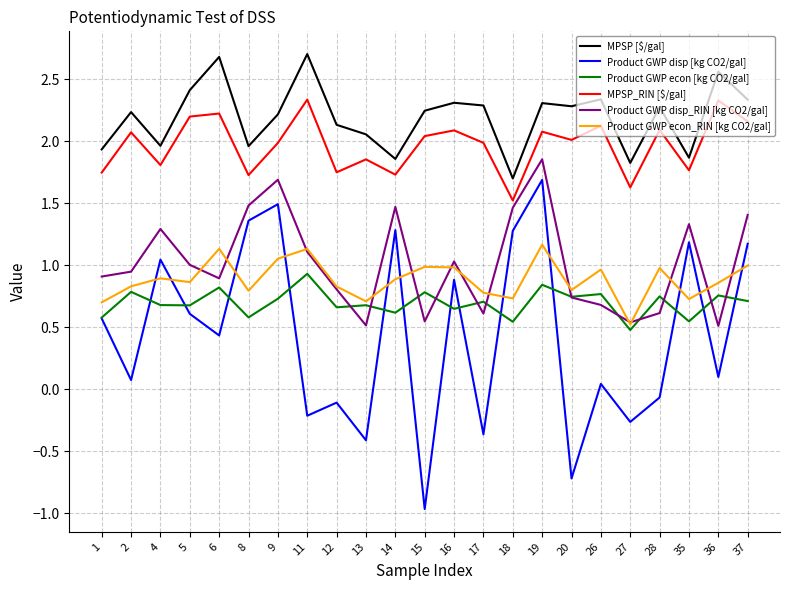

Which series has the widest spread of values?

Product GWP disp [kg CO2/gal]